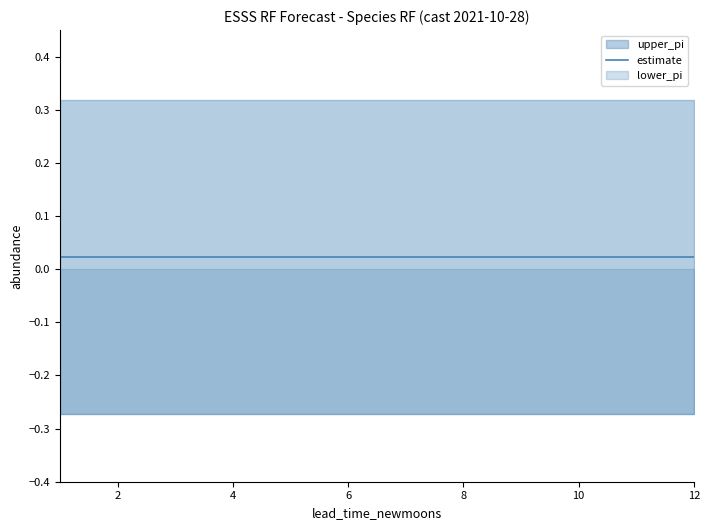

Rank the categories by lower_pi value from lowest to highest.

12, 11, 10, 9, 8, 7, 6, 5, 4, 3, 2, 1